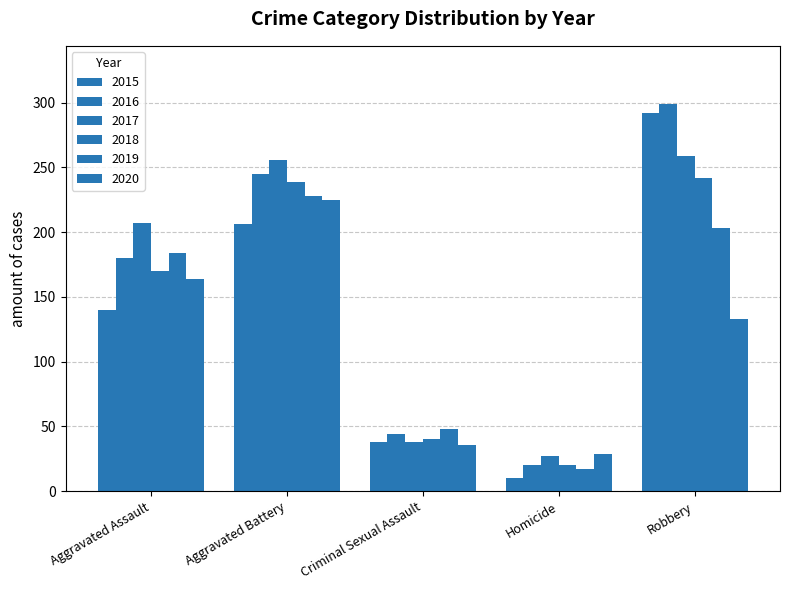

What is the approximate value of 2020 at Criminal Sexual Assault, to the nearest 50?

50